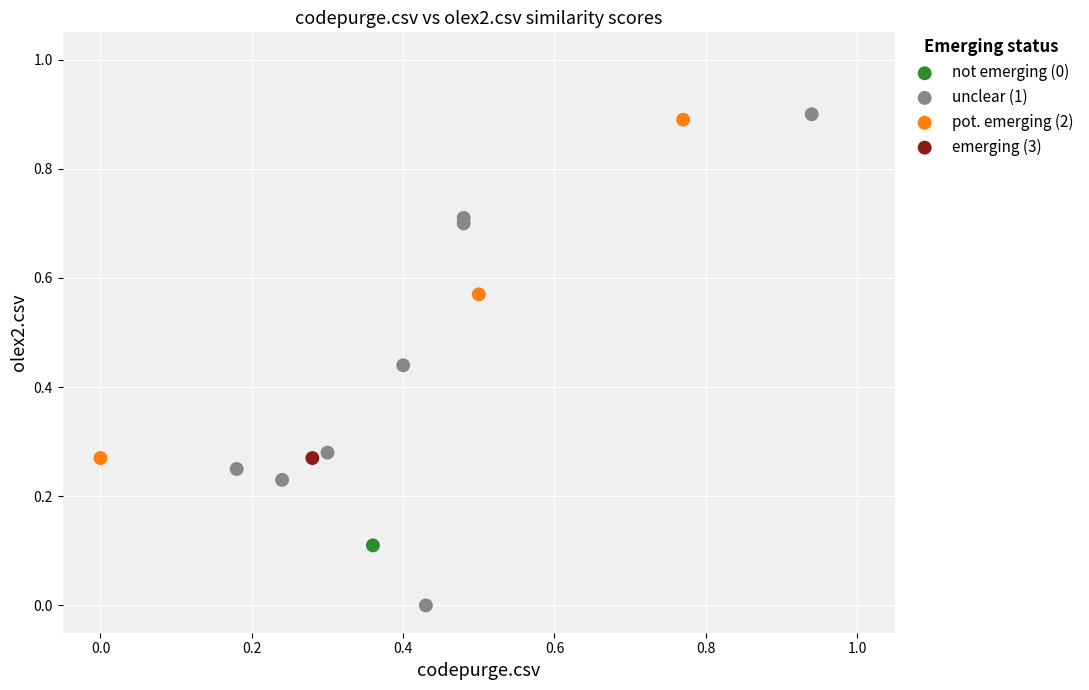

What are all the series names shown in the legend?

not emerging (0), unclear (1), pot. emerging (2), emerging (3)